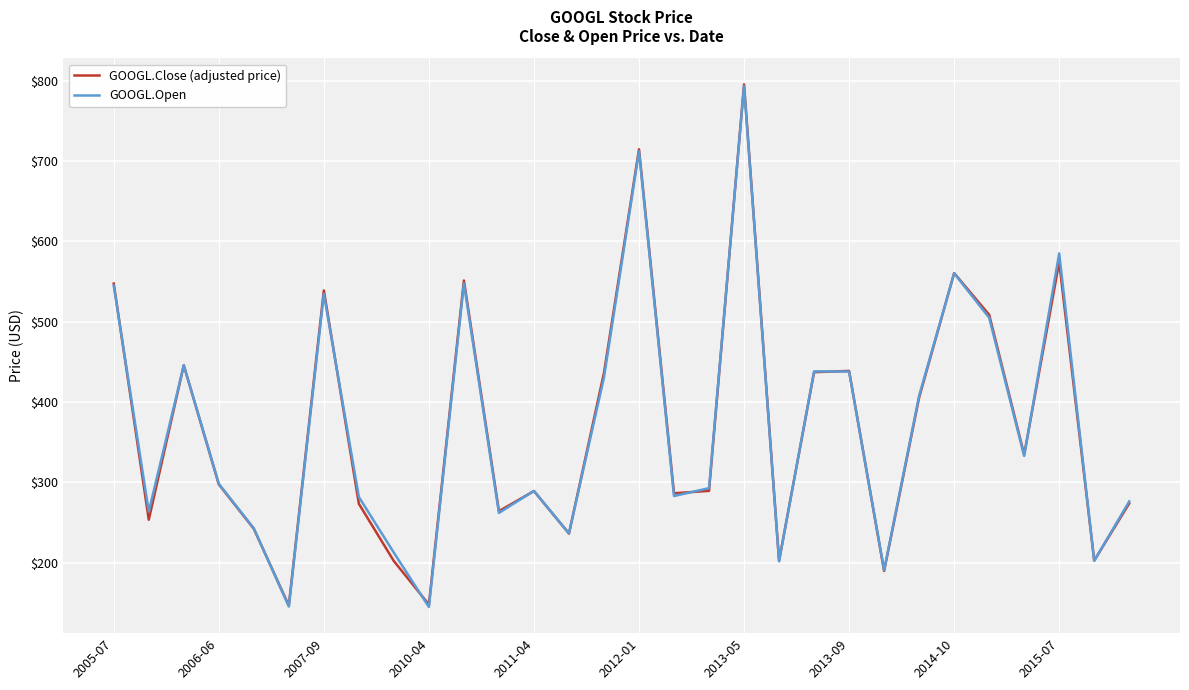

How many lines are shown in the chart?

2